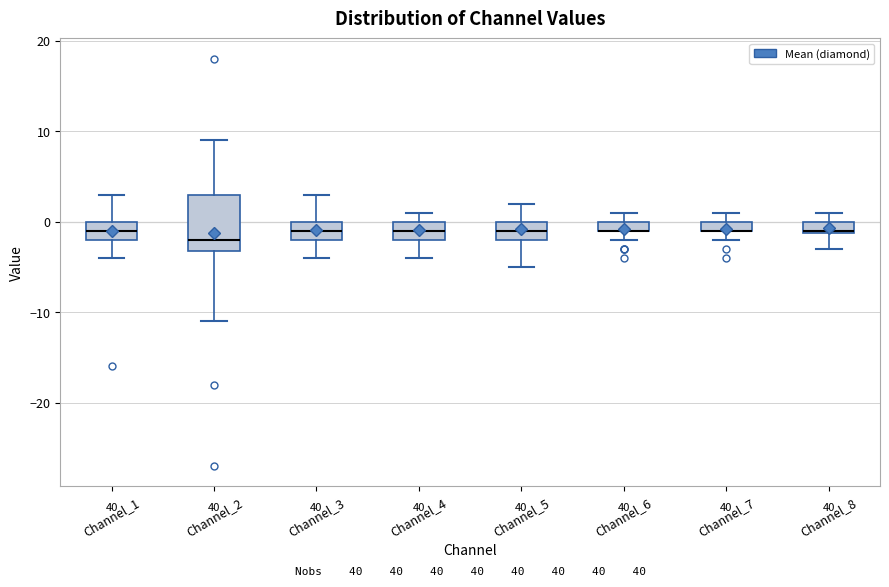

Comparing the boxes themselves (not the whiskers), which one is the tallest?

Channel_2